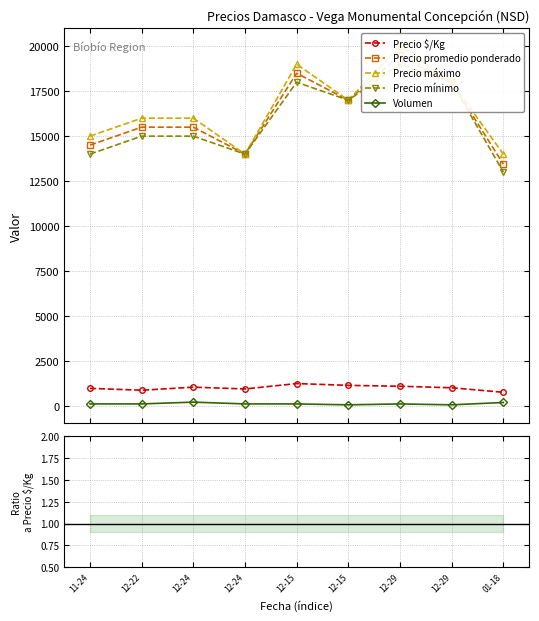

True or false: Precio máximo and Precio promedio ponderado intersect in this chart.

False